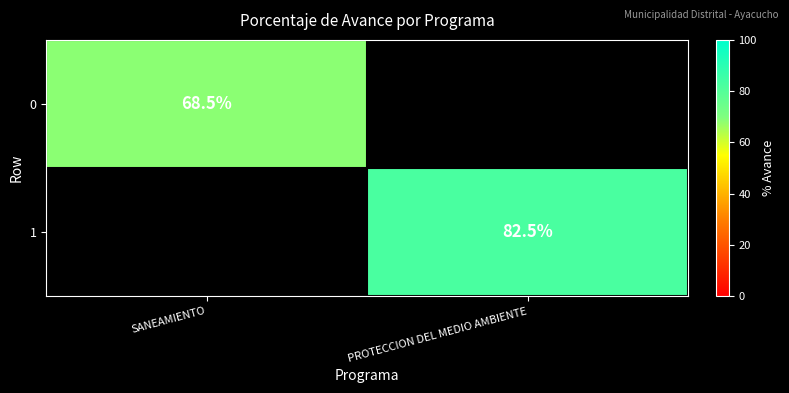

True or false: 0 has a value of 68.5 at SANEAMIENTO.

True